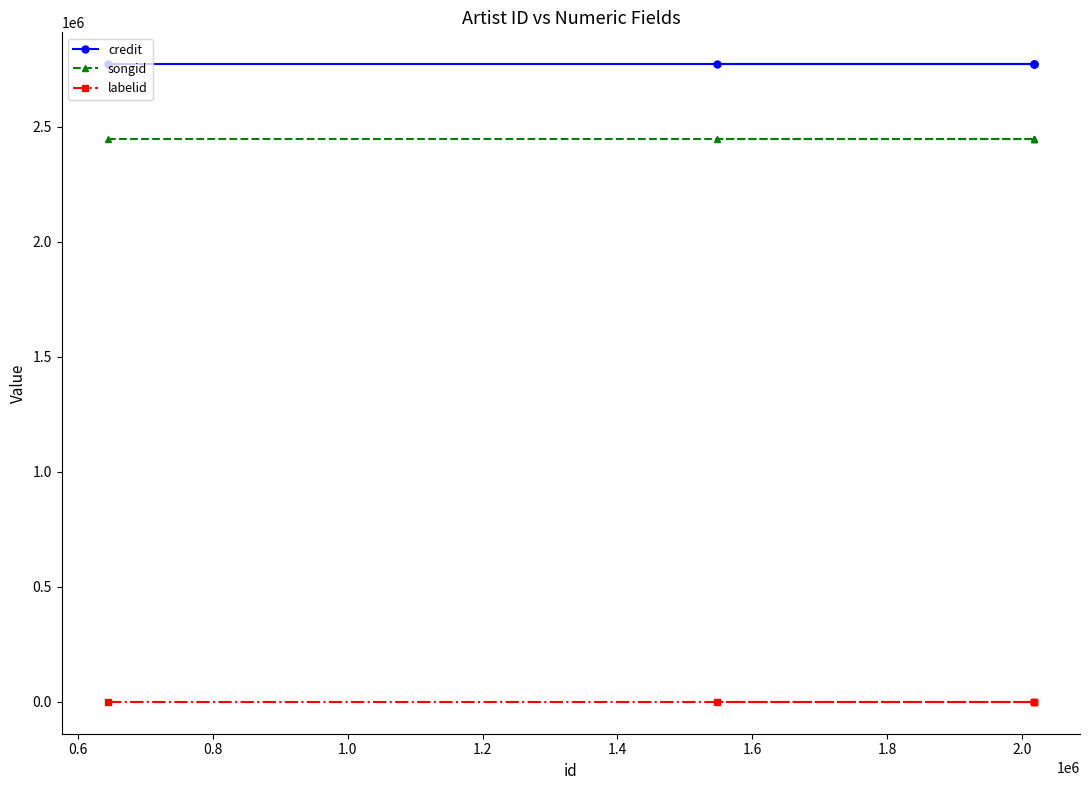

What are all the series names shown in the legend?

credit, songid, labelid